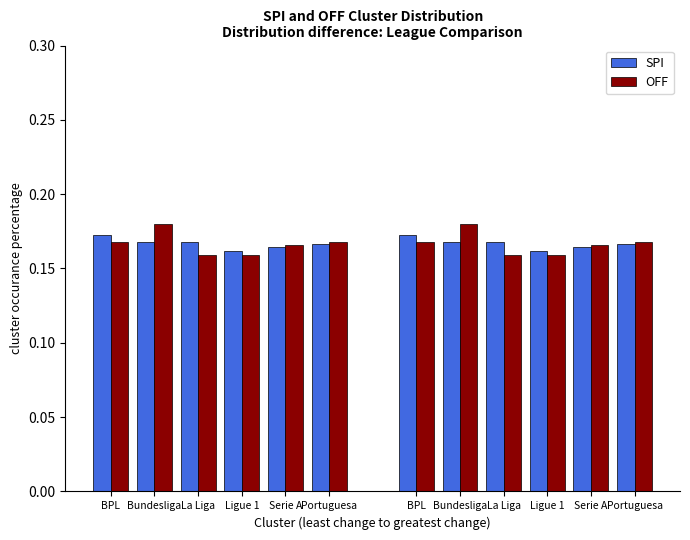

What is the smallest value displayed?

0.2